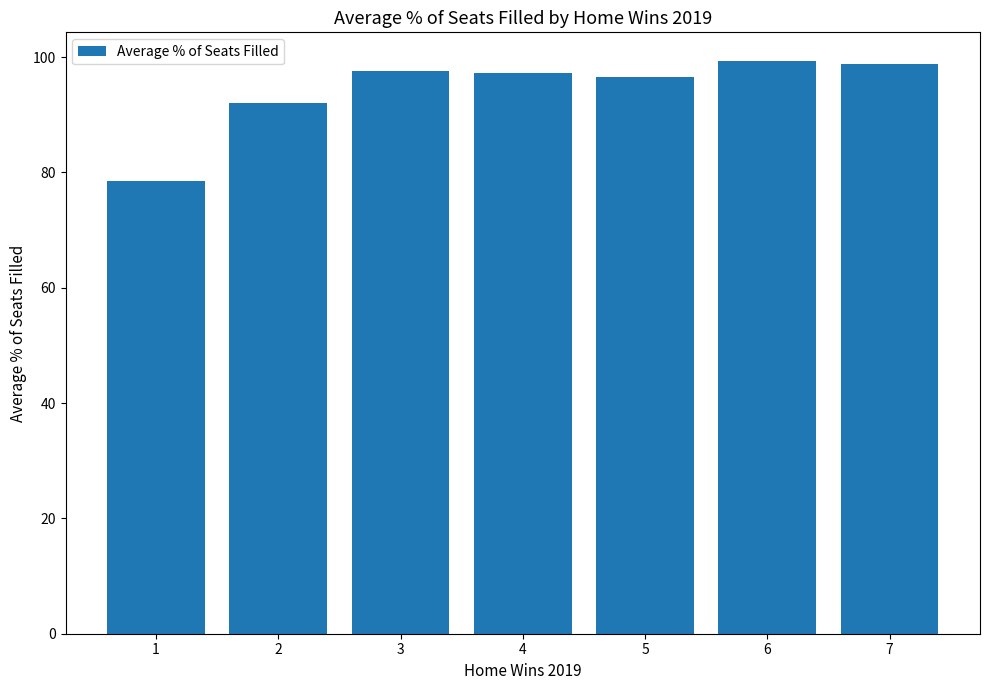

How many data points are less than 97?

3